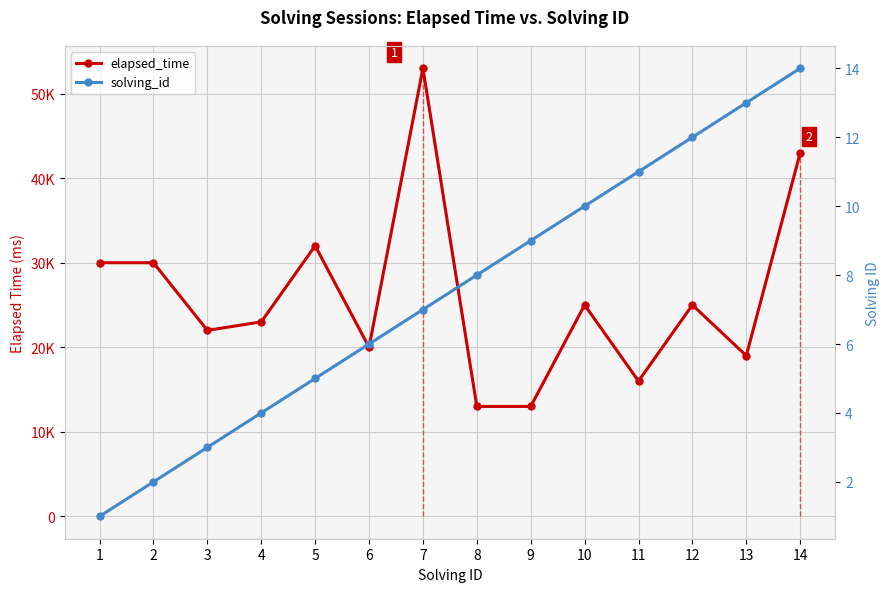

Rank the series by their average value, from lowest to highest.

solving_id, elapsed_time